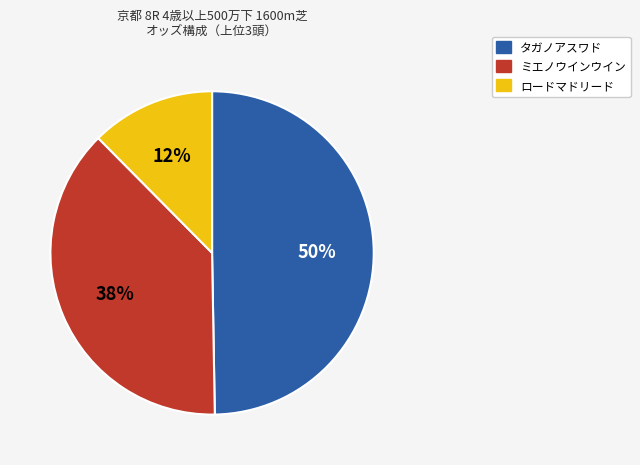

Is there any slice that represents more than half of the pie?

No